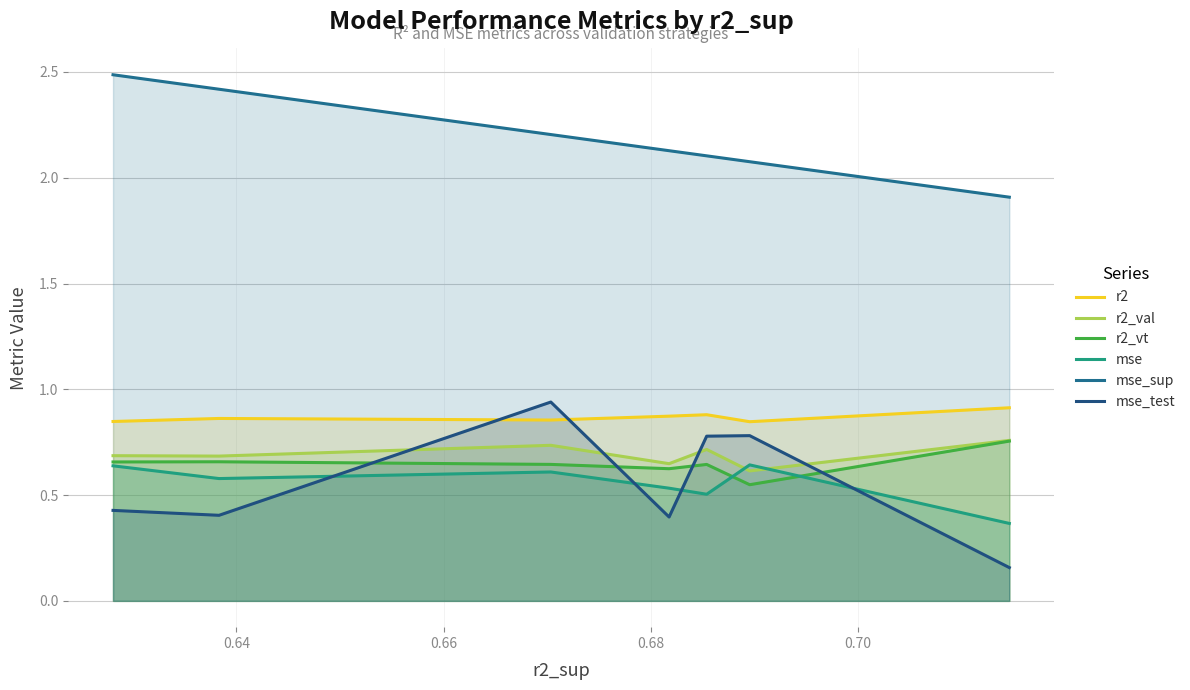

True or false: r2 has more than 1 points higher than both neighbors.

True